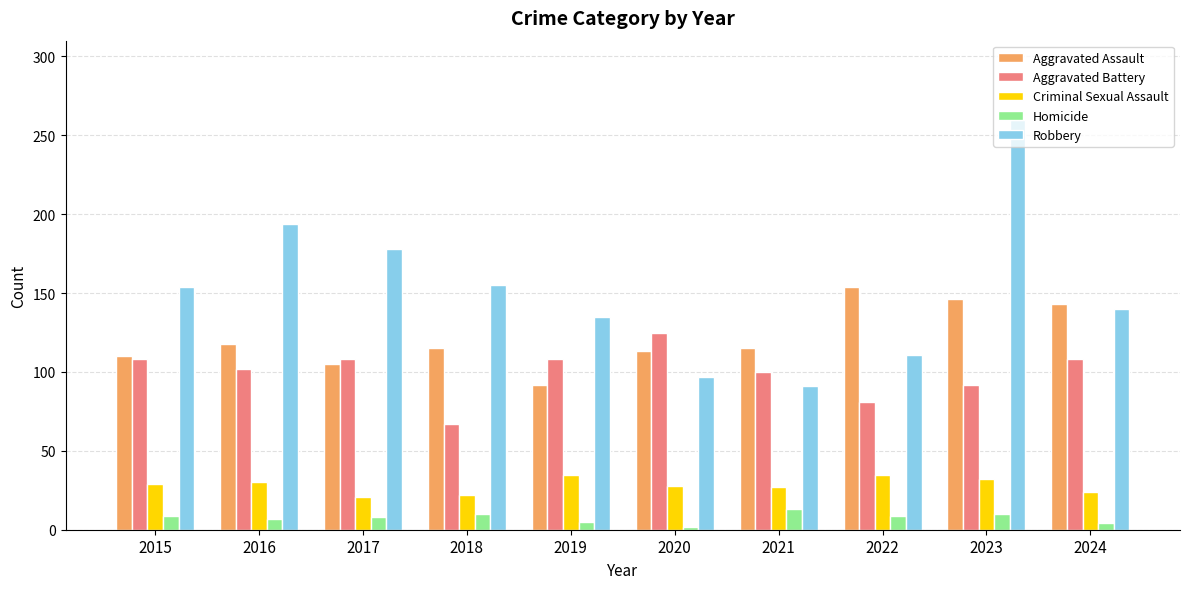

True or false: Robbery has a value of 154 at 2015.

True